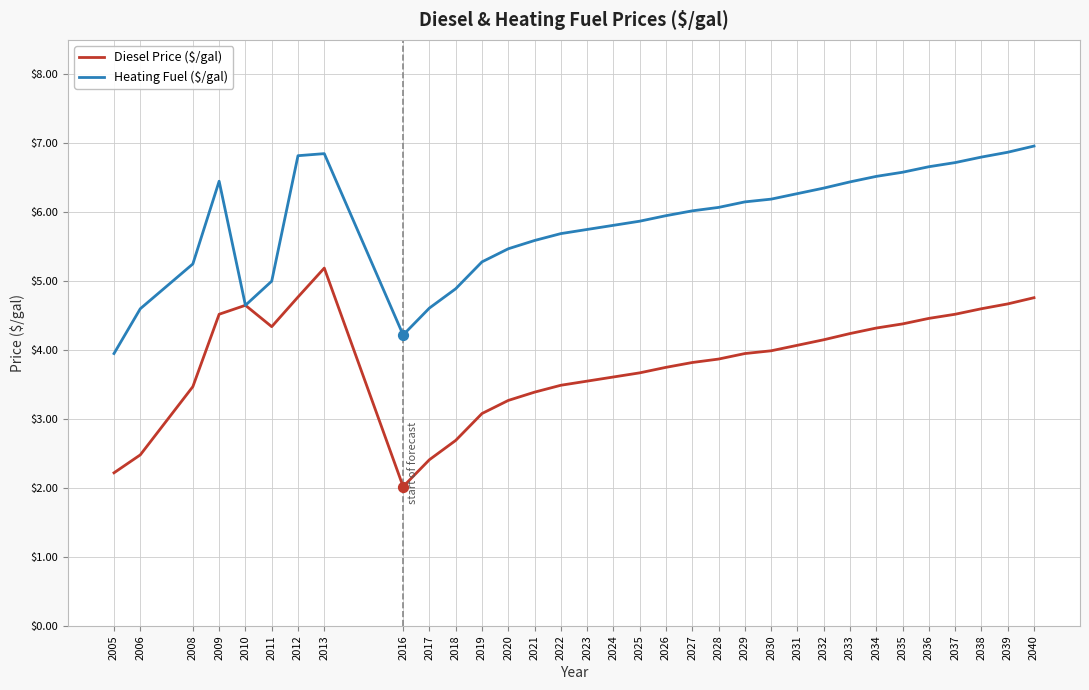

What is the total value across all series at 2012?

11.6